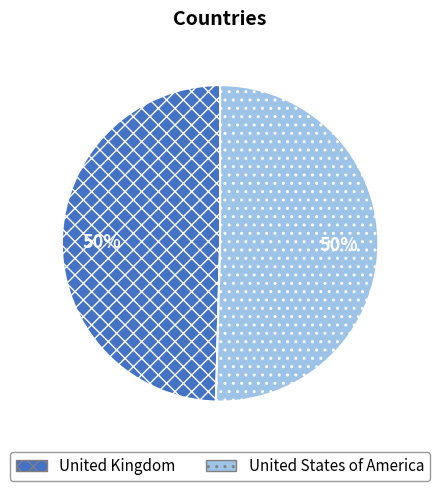

How many segments does this pie chart have?

2